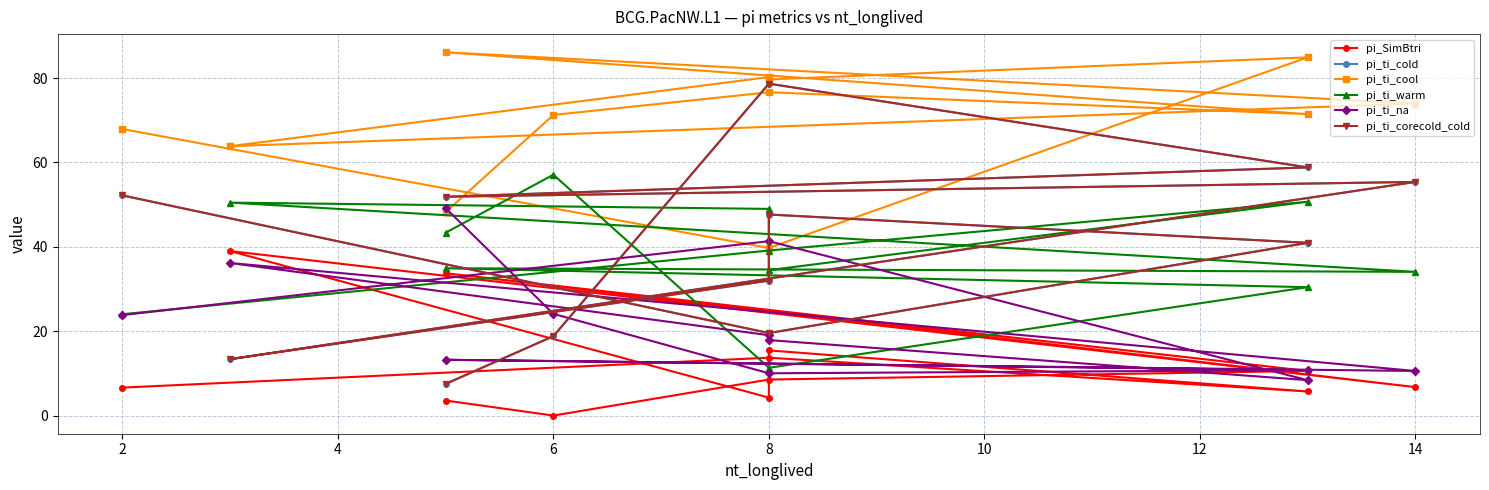

What is the average value of the pi_ti_cool series?

70.3